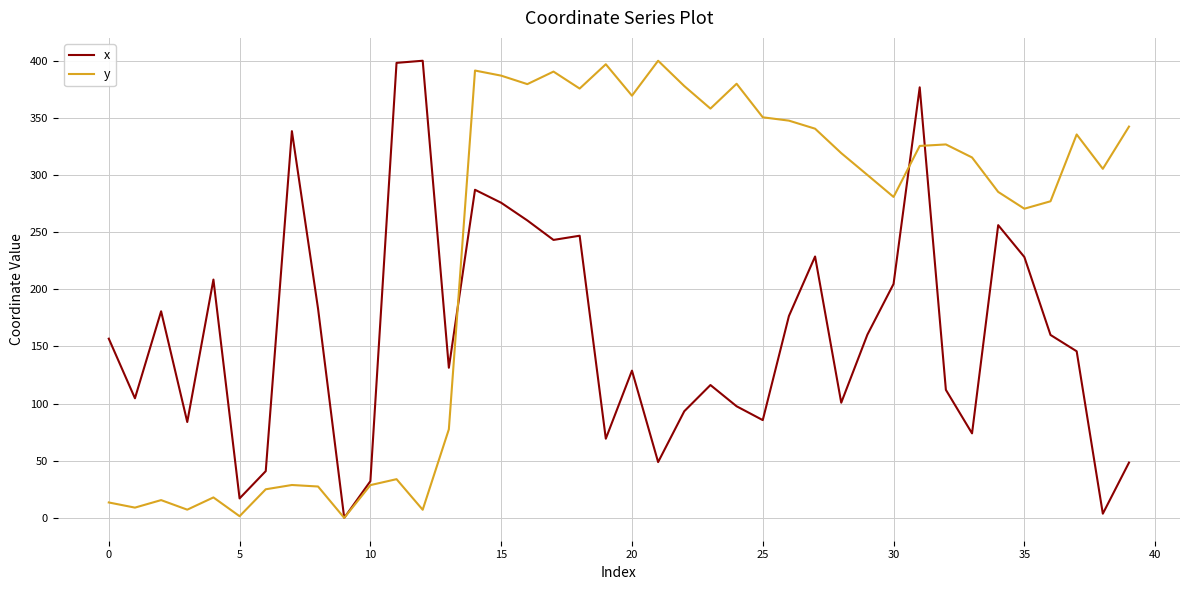

Which series has the largest total across all categories?

y